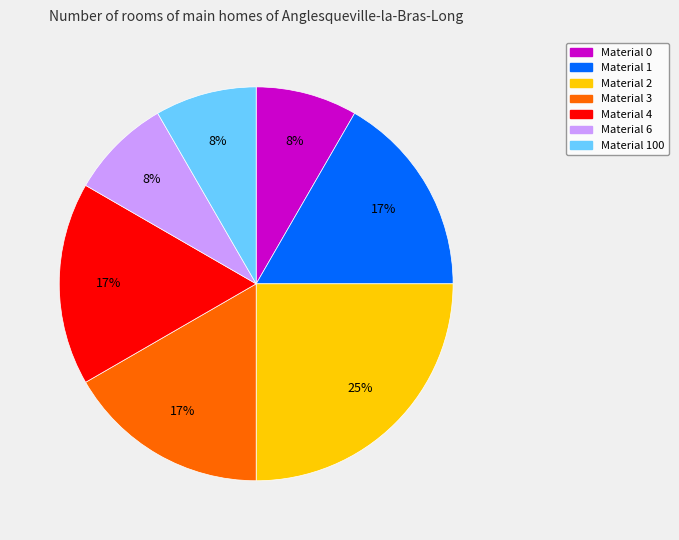

To the nearest percent, what is the difference between the largest and smallest slice percentages?

17%